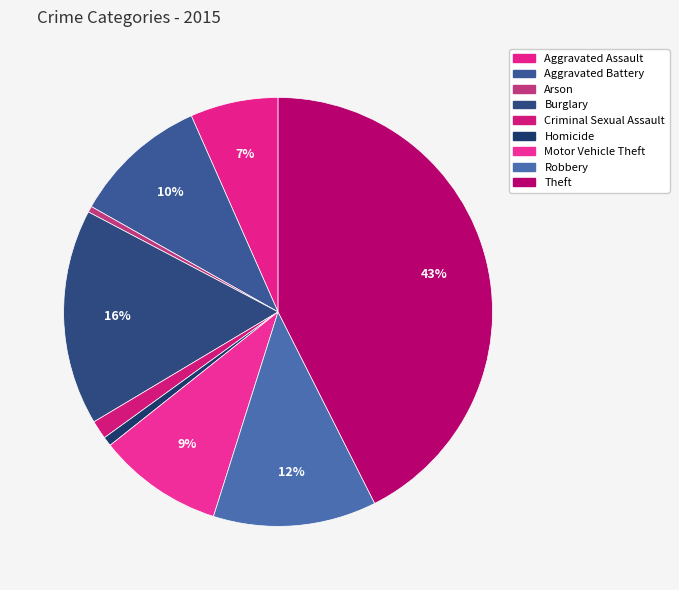

What percentage is NOT represented by Aggravated Battery?

89.8%